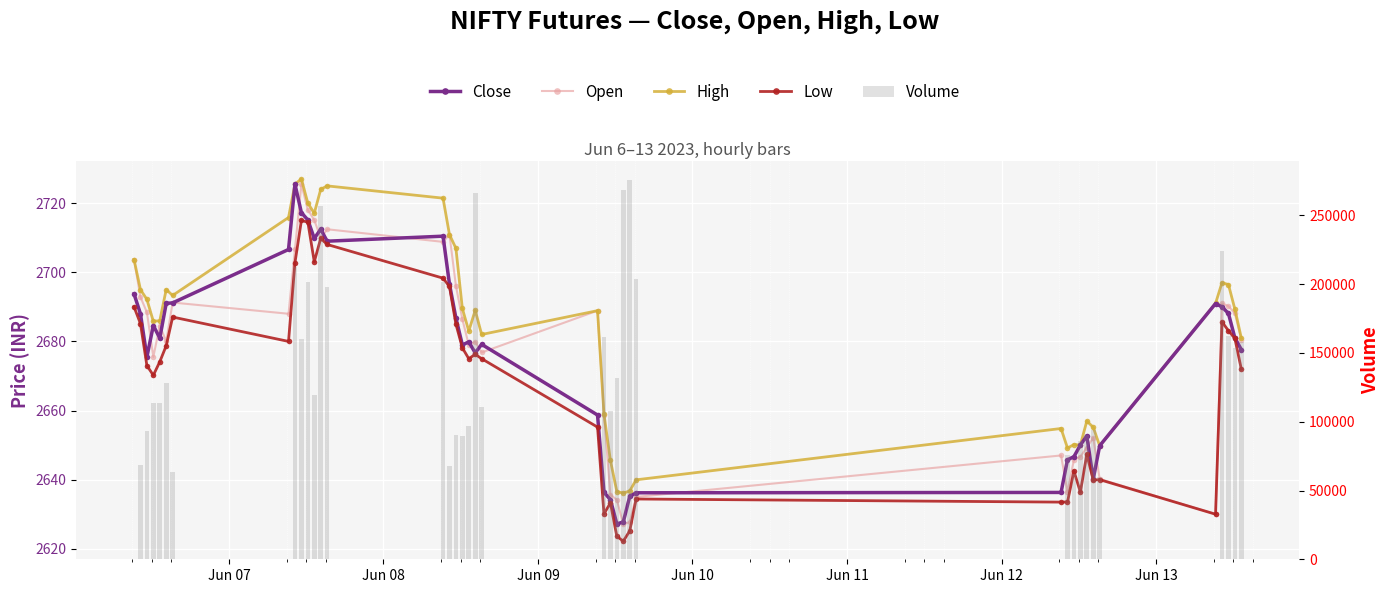

How many data points in Volume are less than 113477?

20